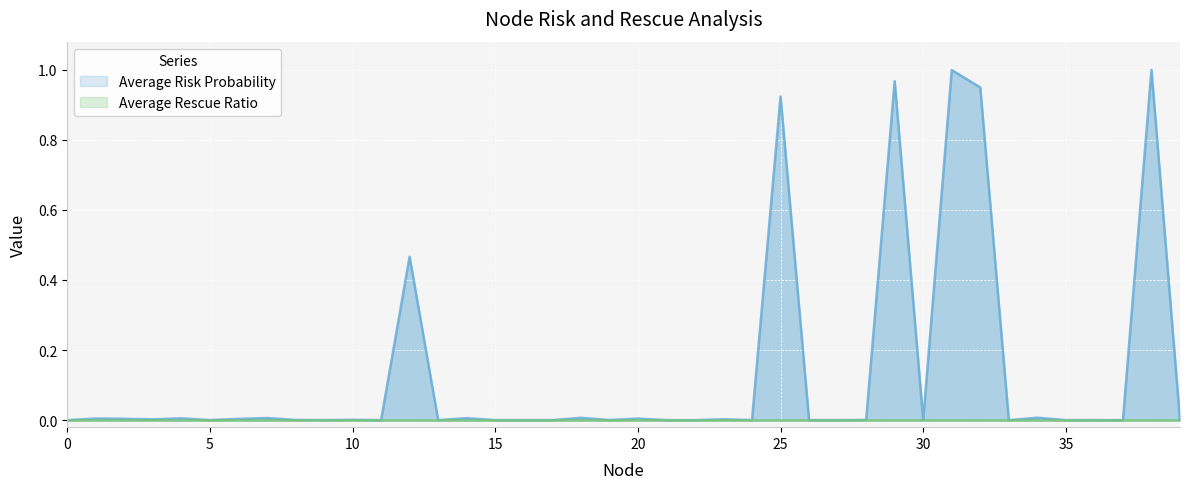

True or false: the data shows 0.0 at 35.

True